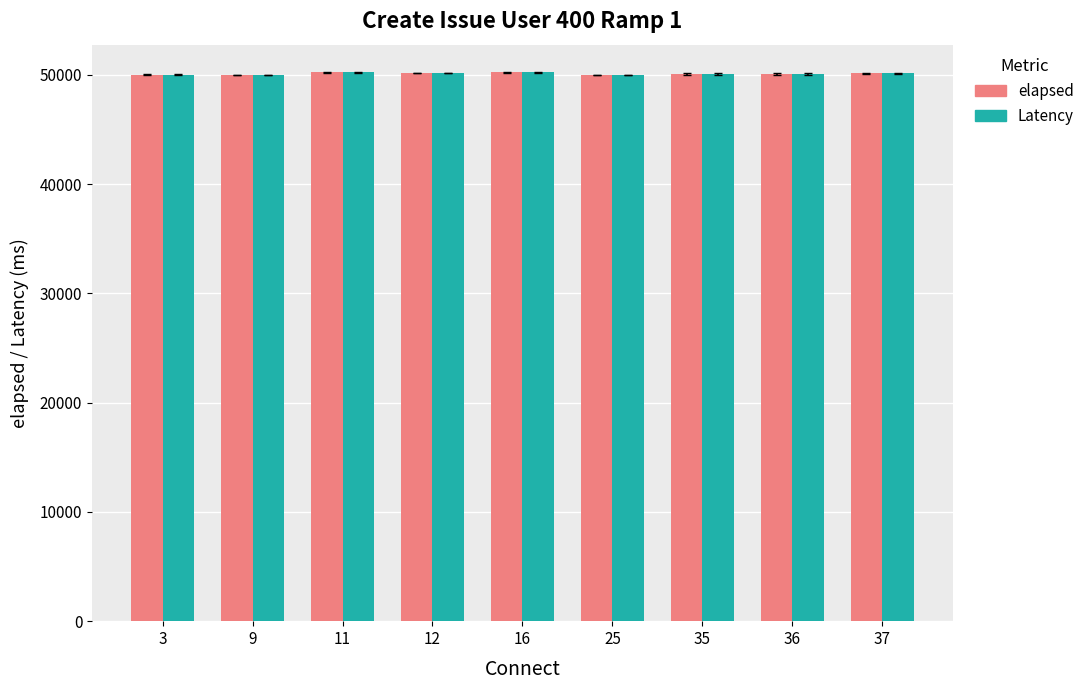

What is the greatest value displayed?

50222.0